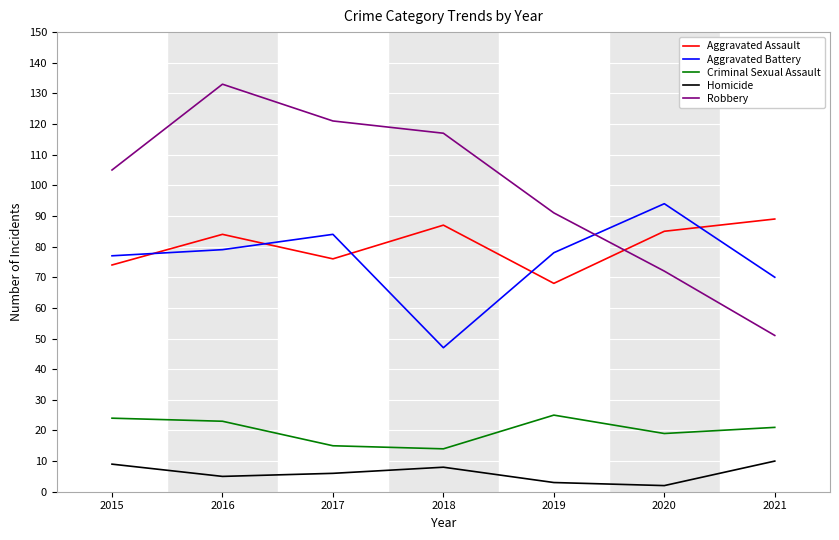

At how many categories does at least one series exceed 53?

7